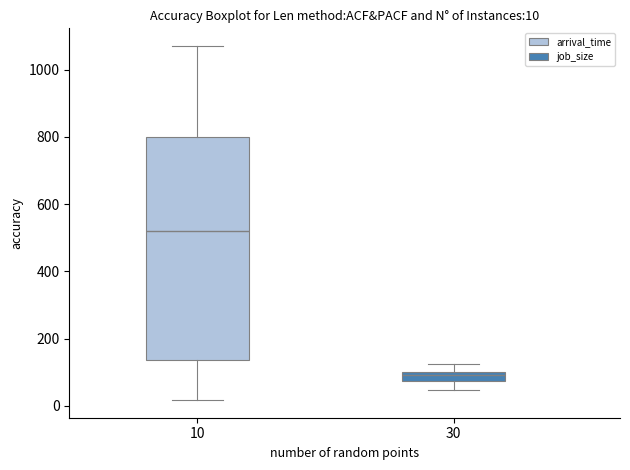

Which box is the tallest, from its lower edge to its upper edge?

10